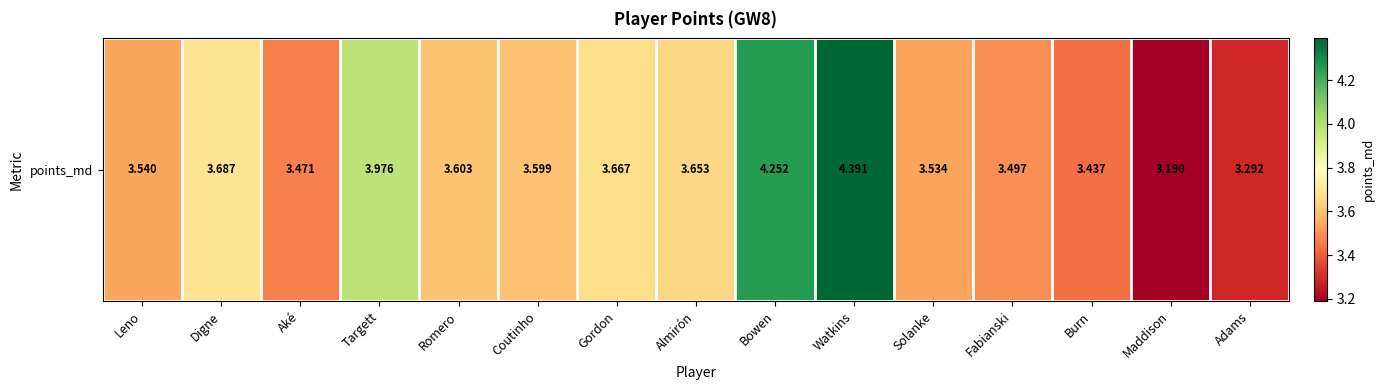

How many distinct data groups are displayed?

1